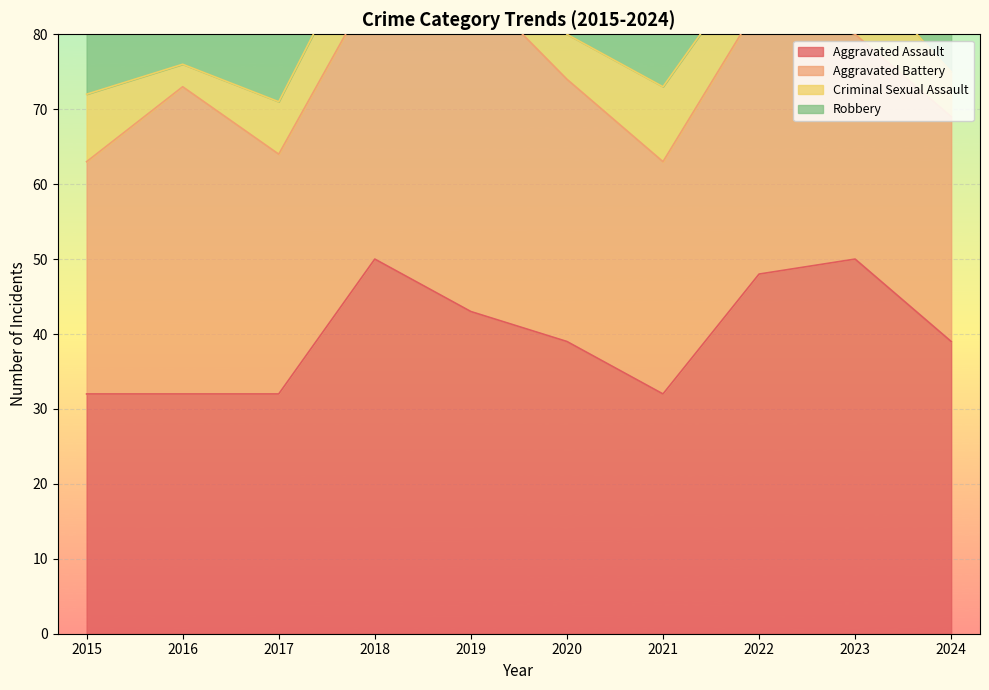

Is it true that Aggravated Battery equals 13 at 2020?

False